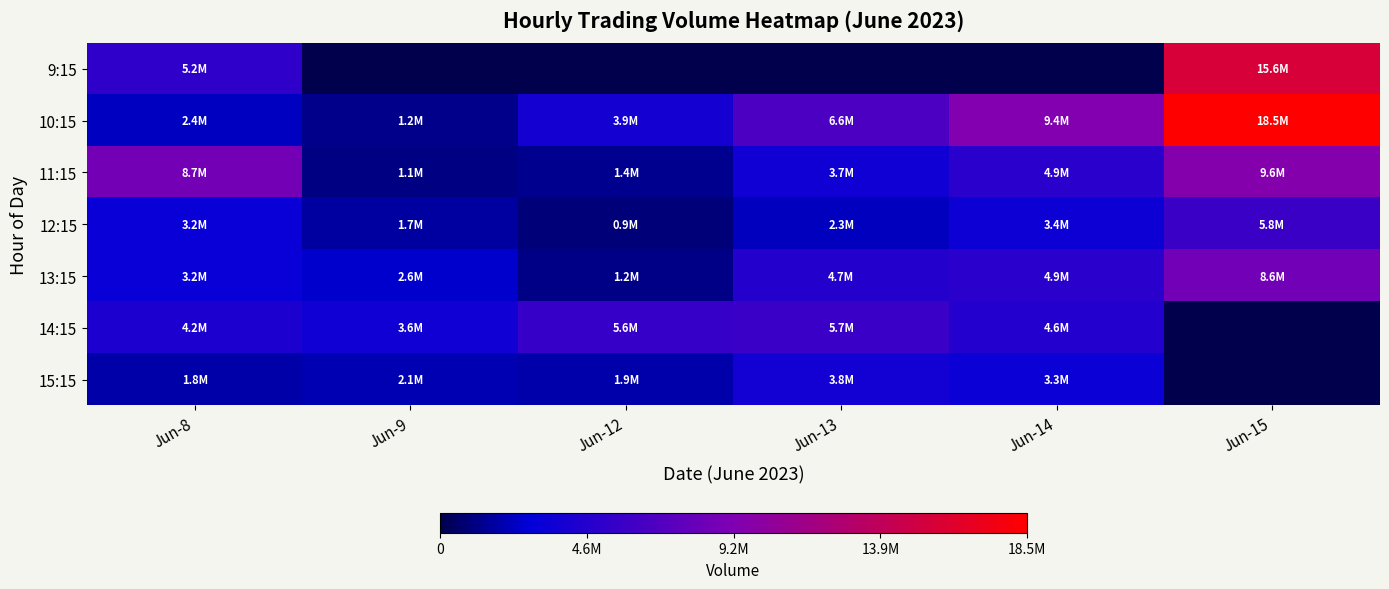

Which series has the largest total across all categories?

10:15